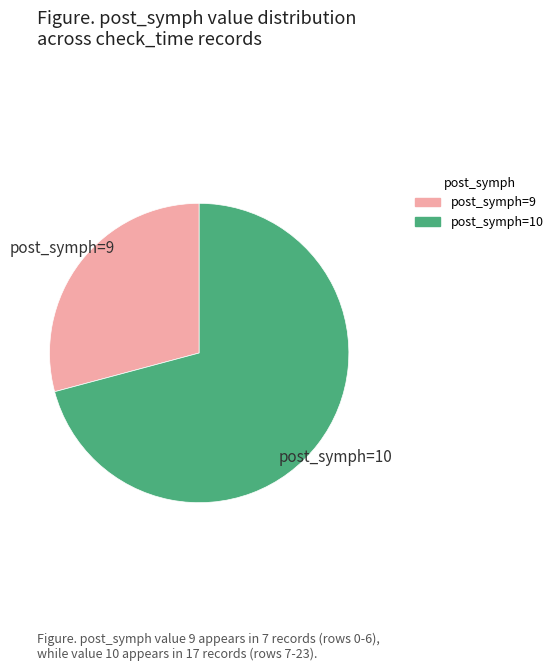

Does any single category account for the majority?

Yes